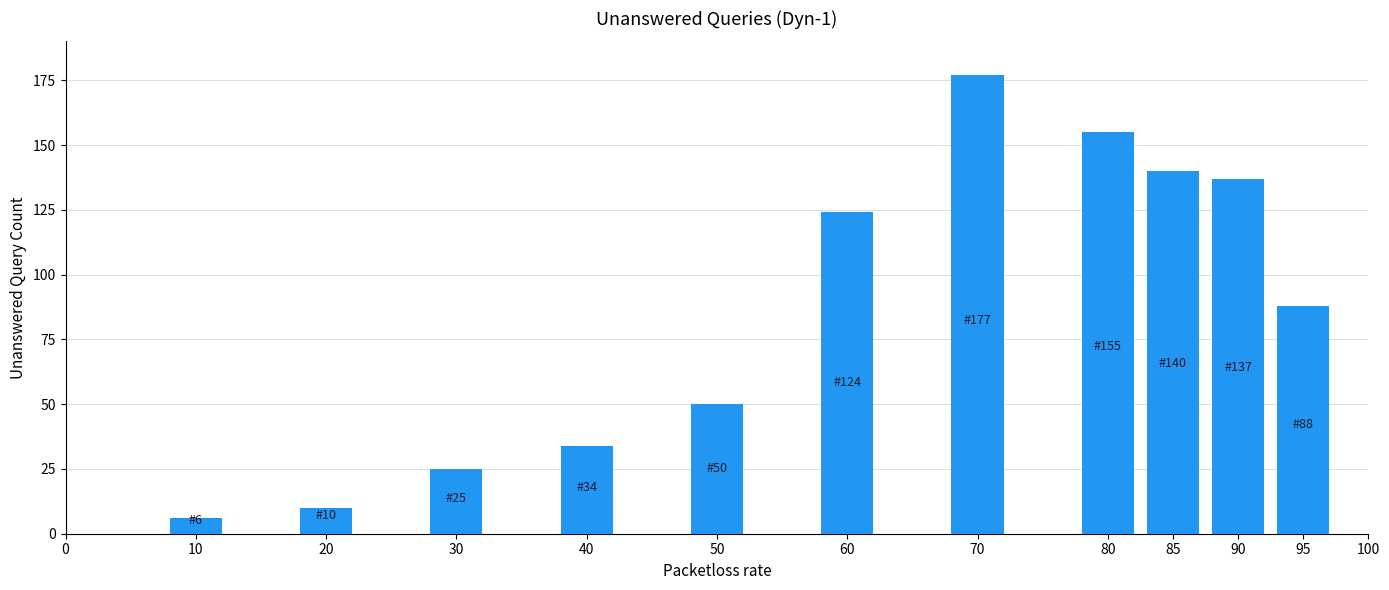

Reading left to right, what are all the values shown in this chart?

6	10	25	34	50	124	177	155	140	137	88